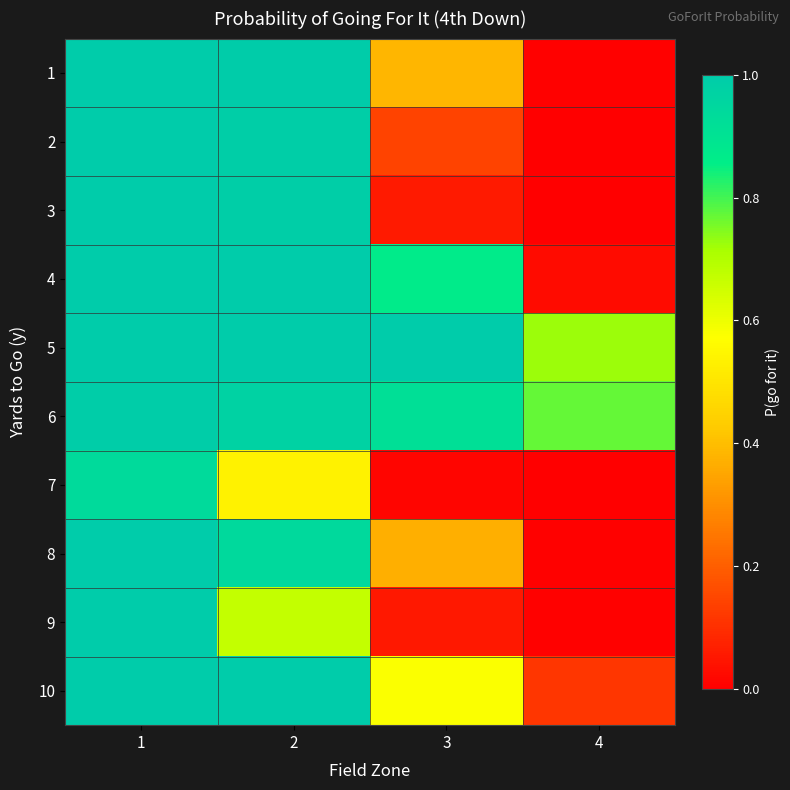

Reading right to left, list all the values displayed in this chart.

1: 4=0.0	3=0.4	2=1.0	1=1.0
2: 4=0.0	3=0.1	2=1.0	1=1.0
3: 4=0.0	3=0.1	2=1.0	1=1.0
4: 4=0.0	3=0.9	2=1.0	1=1.0
5: 4=0.7	3=1.0	2=1.0	1=1.0
6: 4=0.8	3=0.9	2=1.0	1=1.0
7: 4=0.0	3=0.0	2=0.5	1=0.9
8: 4=0.0	3=0.4	2=0.9	1=1.0
9: 4=0.0	3=0.1	2=0.7	1=1.0
10: 4=0.1	3=0.6	2=1.0	1=1.0